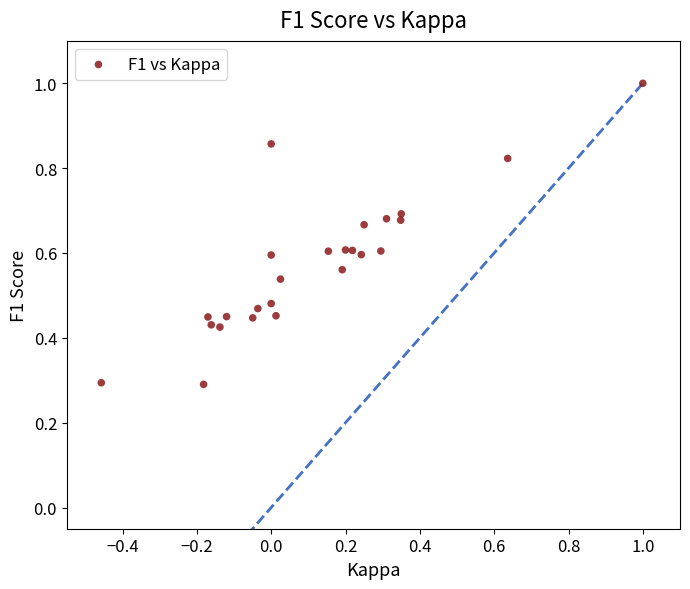

What is the range of X values (max minus min)?

1.5